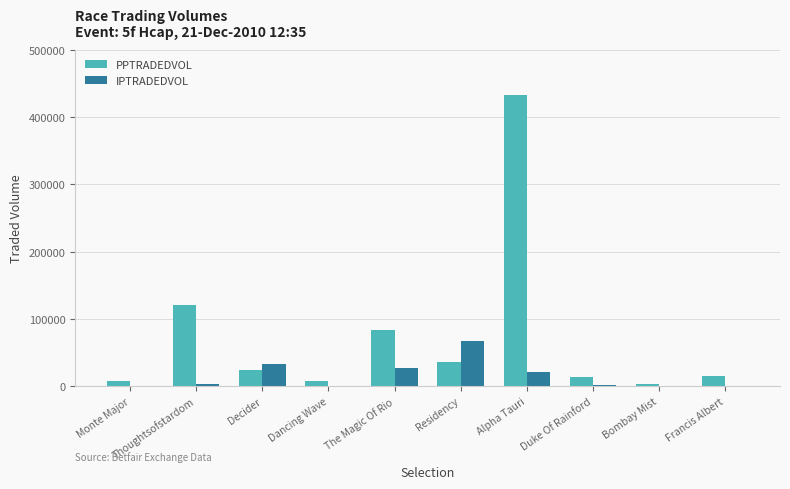

Where is PPTRADEDVOL nearest to the value 218736?

Thoughtsofstardom